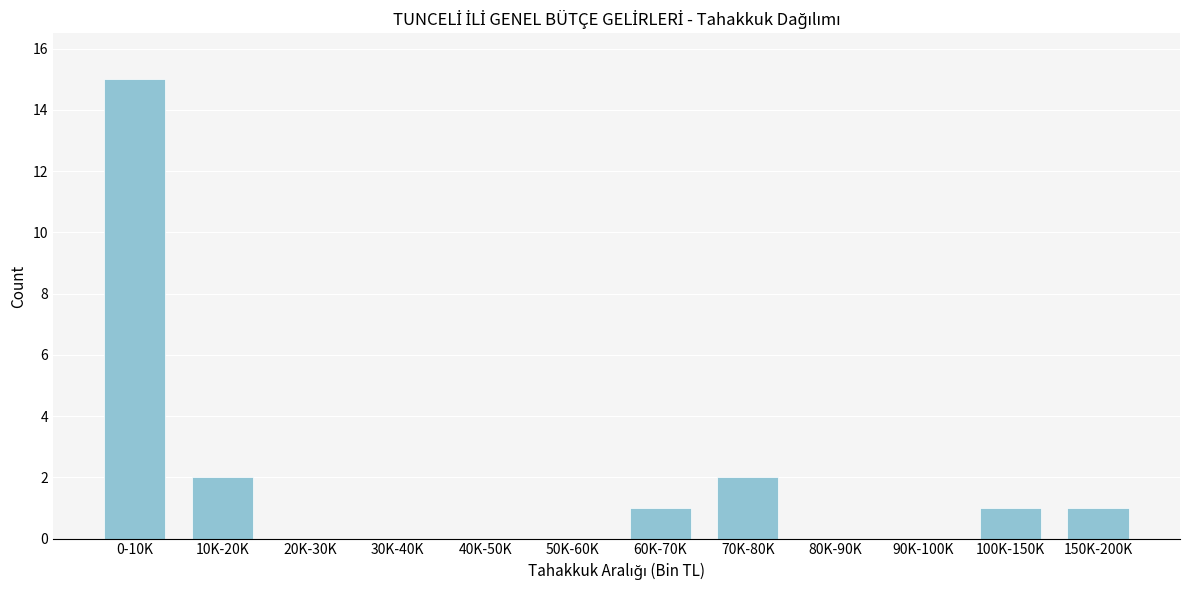

Reading left to right, transcribe all the data shown in this chart.

0-10K=15	10K-20K=2	20K-30K=0	30K-40K=0	40K-50K=0	50K-60K=0	60K-70K=1	70K-80K=2	80K-90K=0	90K-100K=0	100K-150K=1	150K-200K=1